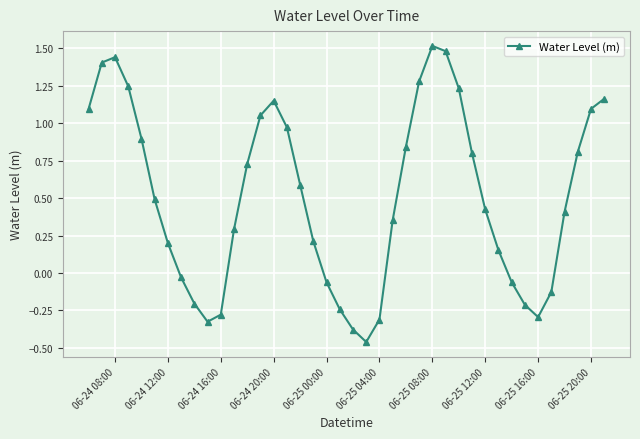

What is the greatest value displayed?

1.5